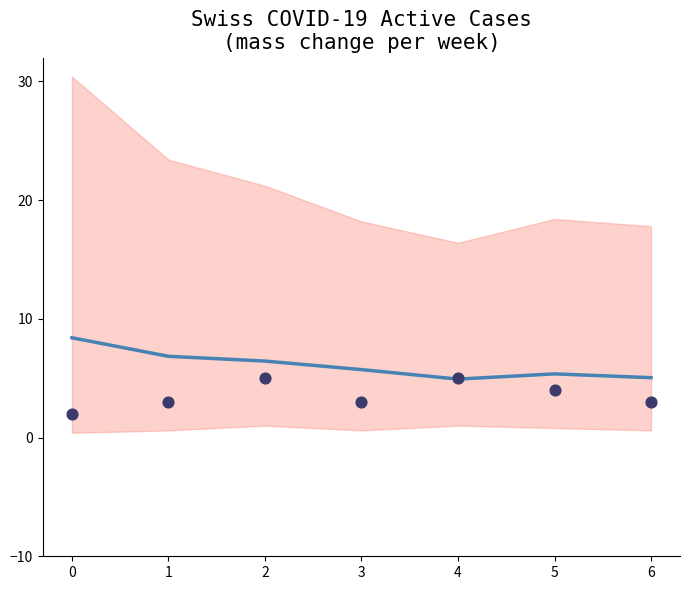

At how many categories does at least one series exceed 5?

6